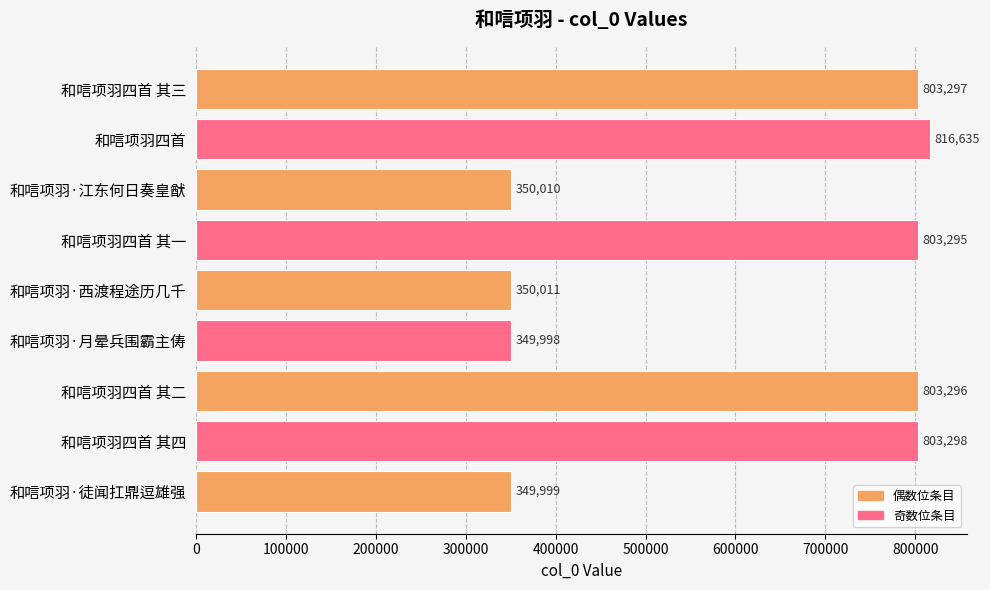

What is the maximum value shown in the chart?

816635